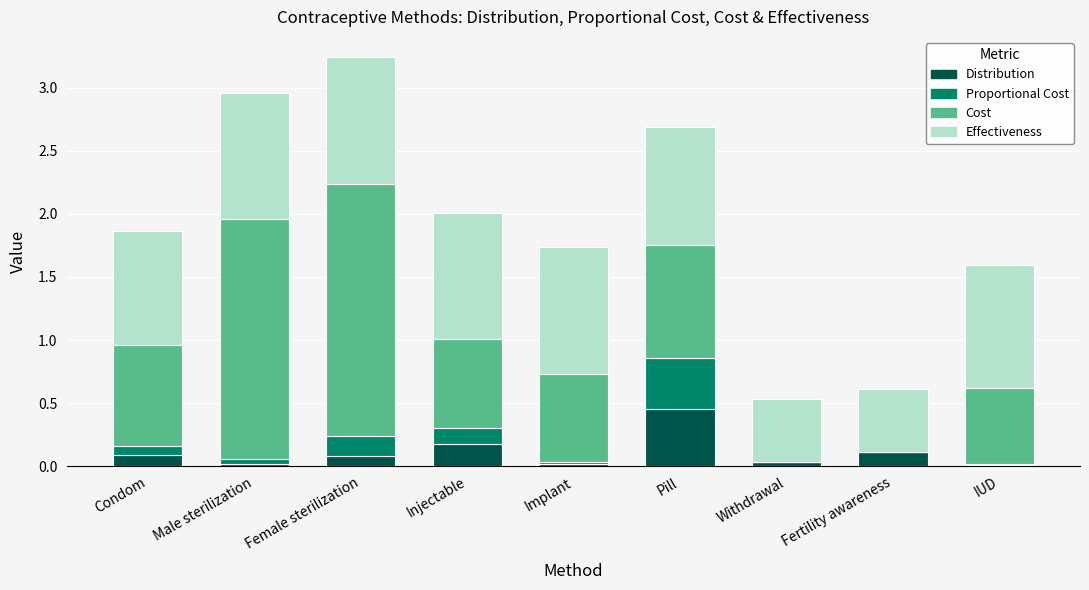

Which category has the highest value in the Distribution series?

Pill